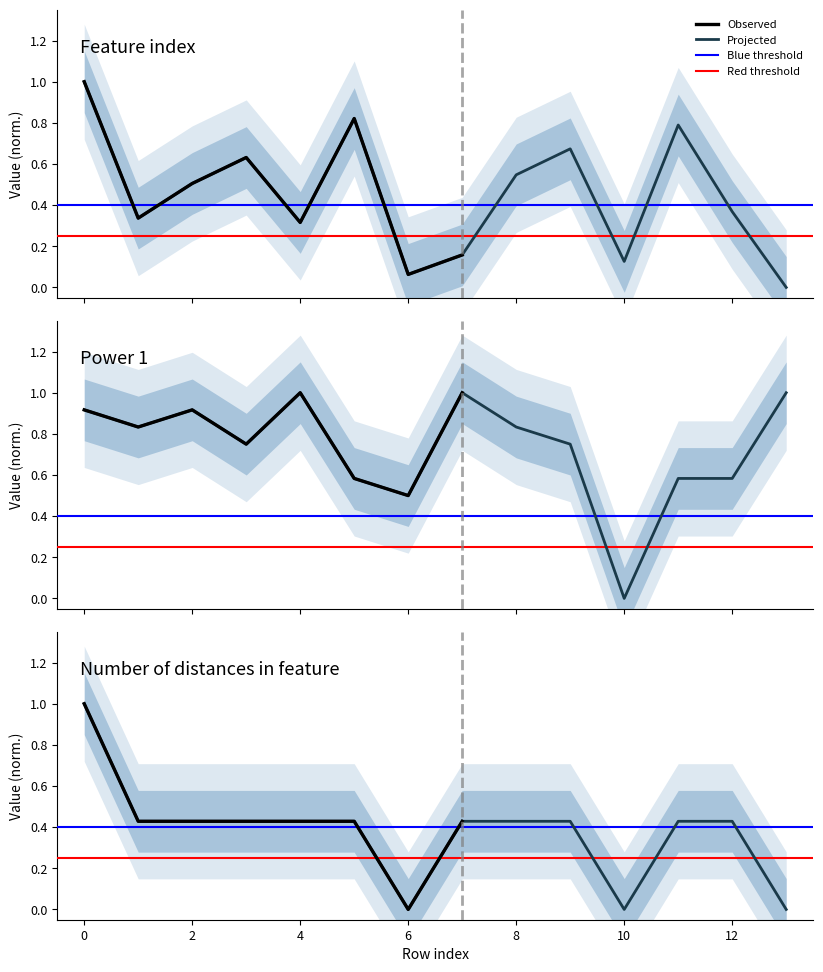

Is the value of Feature index at 11 greater than the value of Number of distances in feature at 0?

No